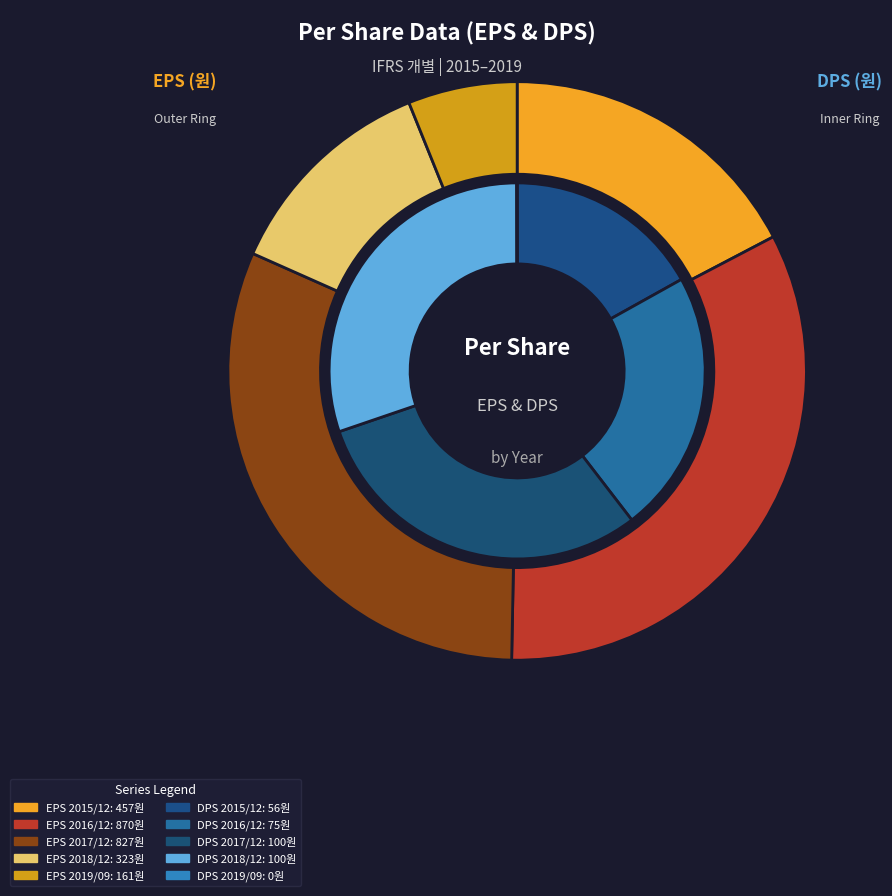

To the nearest percent, what is the difference between the 2017/12 and 2016/12 slice percentages?

8%